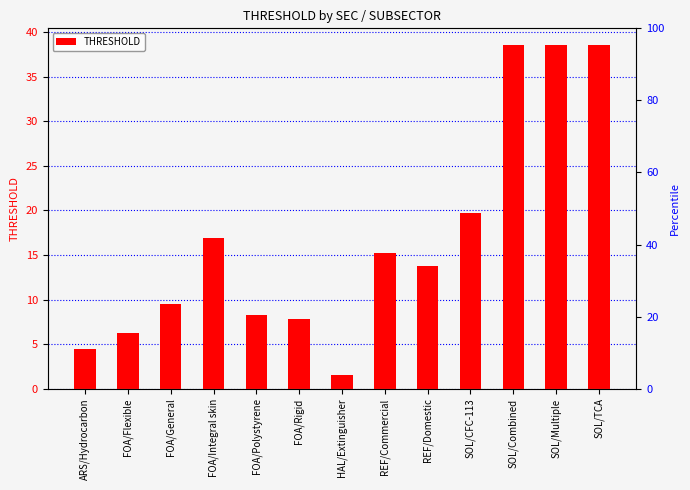

What is the maximum value shown in the chart?

38.5